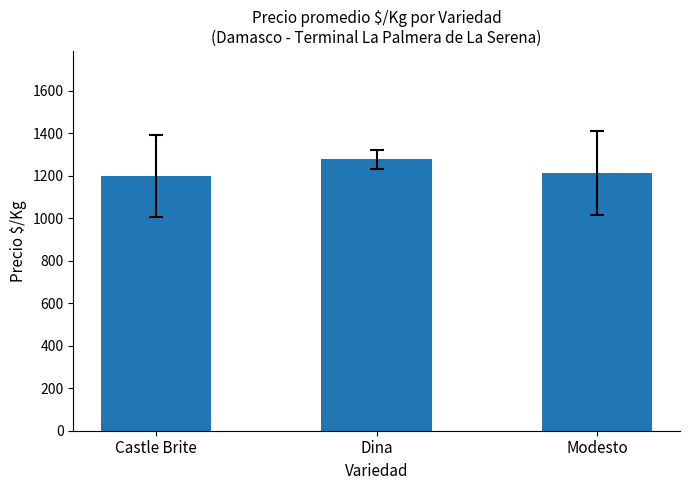

What is the value of the 2nd bar from the left?

1277.0